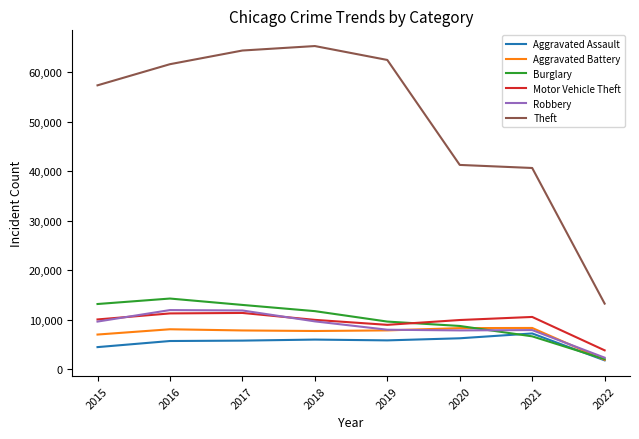

The Robbery series shows 5149 at 2021. True or false?

False